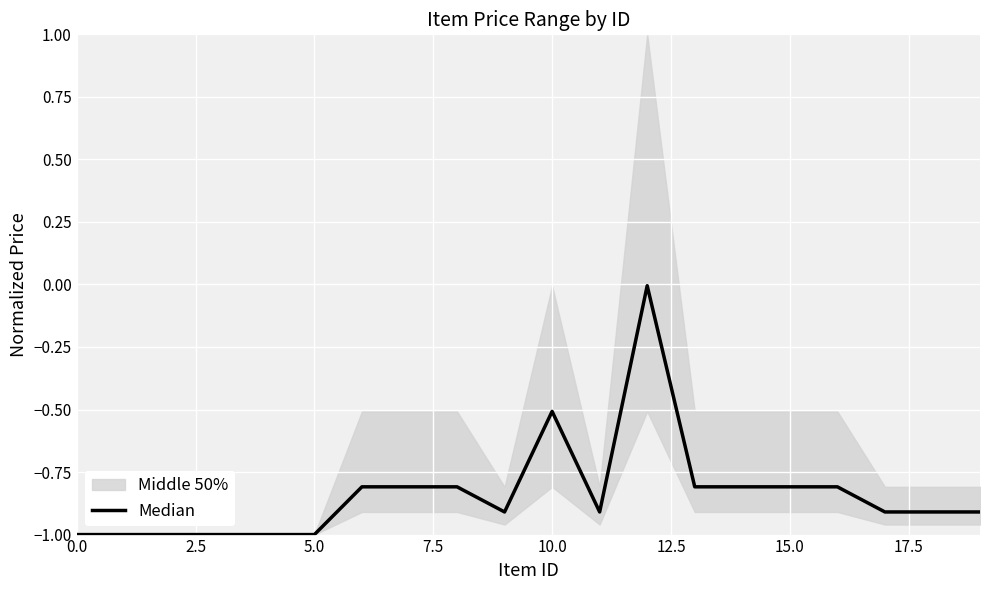

Between 2.5 and 17.5, which is larger?

17.5